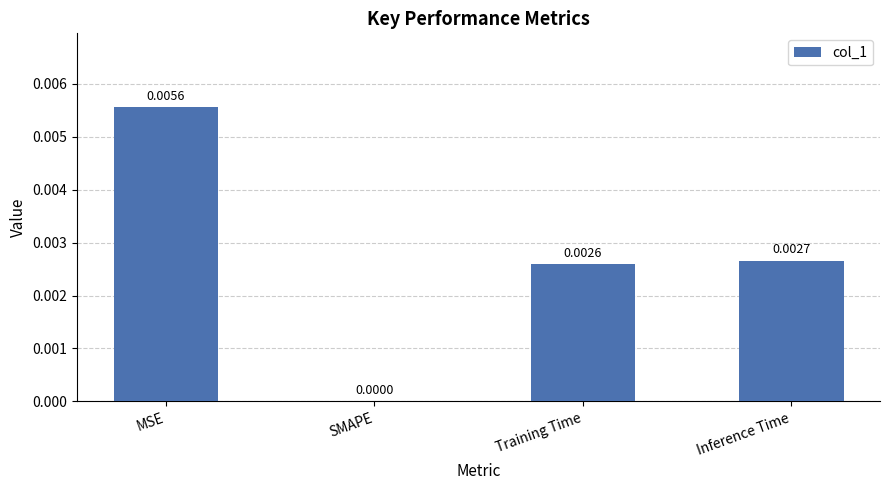

The value at Inference Time is 0.0. True or false?

True